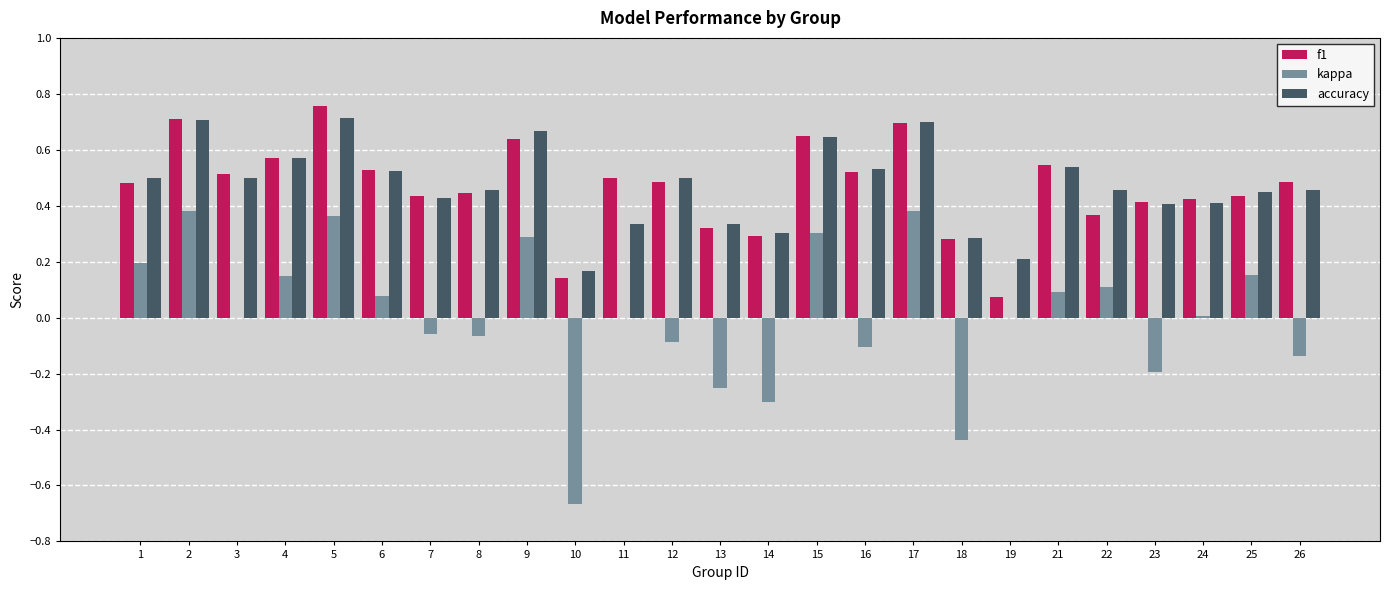

What is the sum of all accuracy values?

11.8